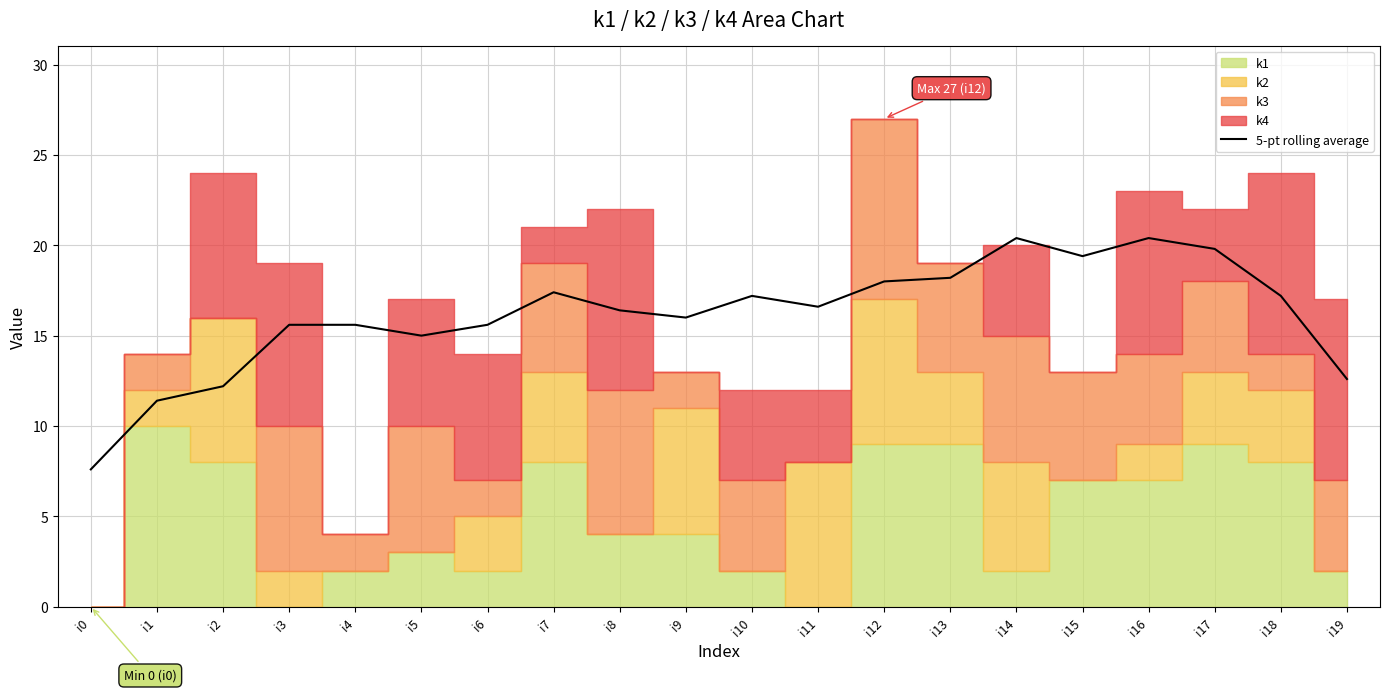

How many values are below 16?

8